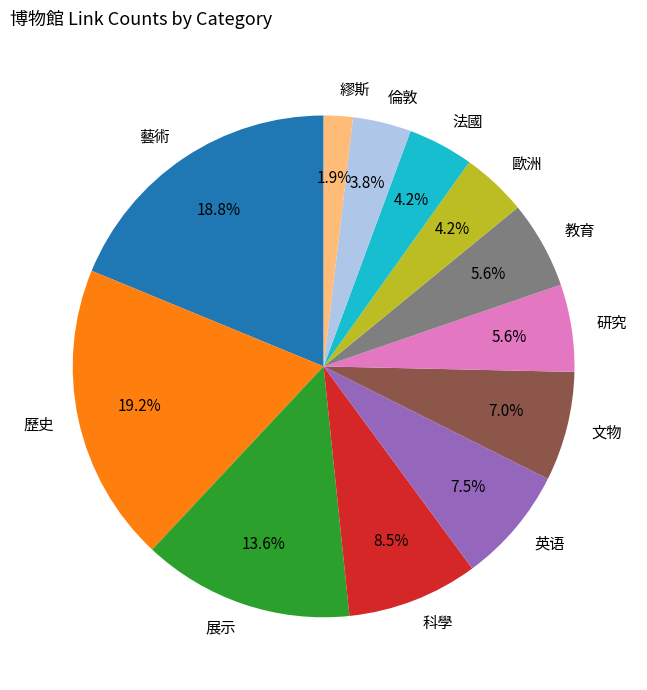

Approximately how many times larger is the value at 展示 compared to 歷史?

0.7